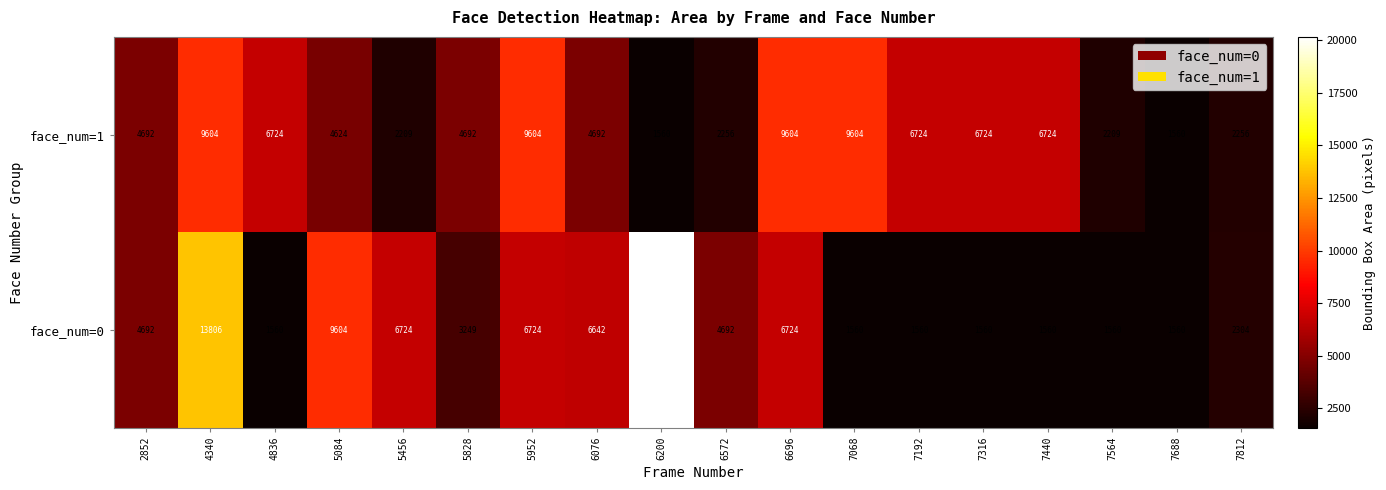

Which series has the widest spread of values?

face_num=0